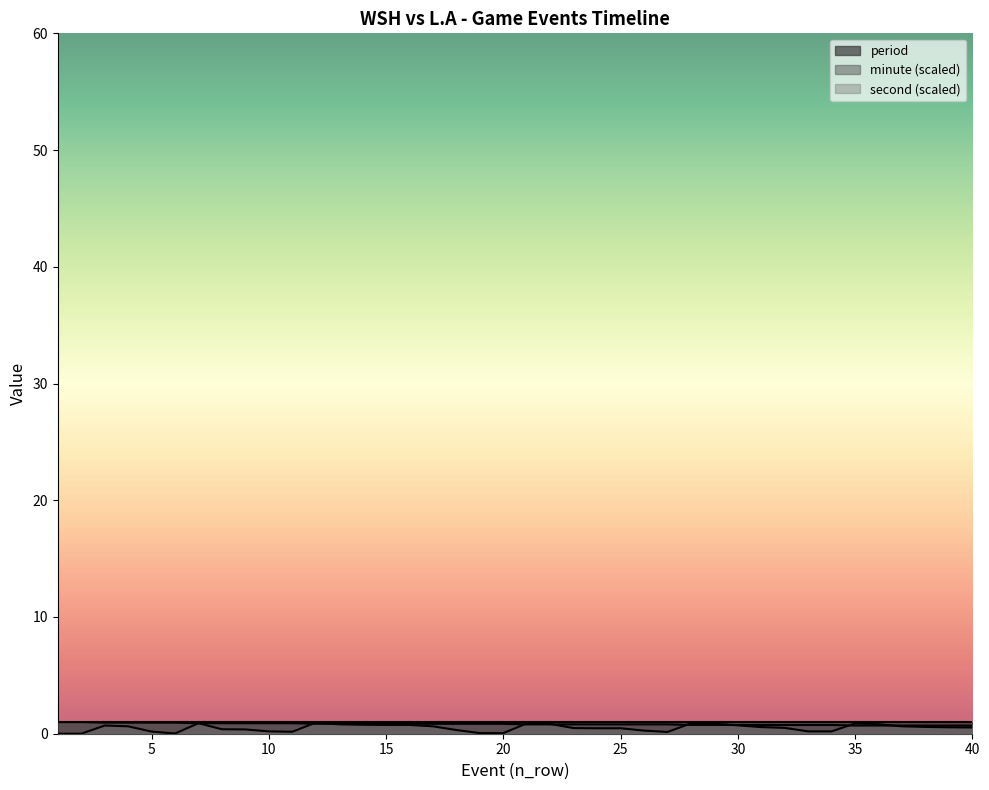

What are all the series names shown in the legend?

period, minute (scaled), second (scaled)